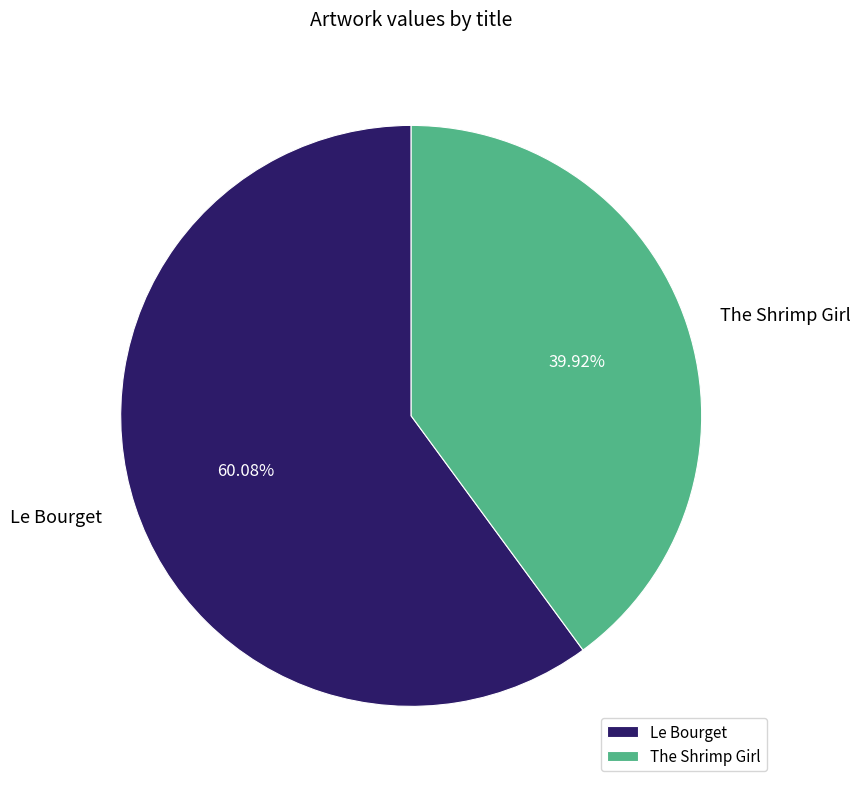

To the nearest percent, what is the combined percentage of Le Bourget and The Shrimp Girl?

100%